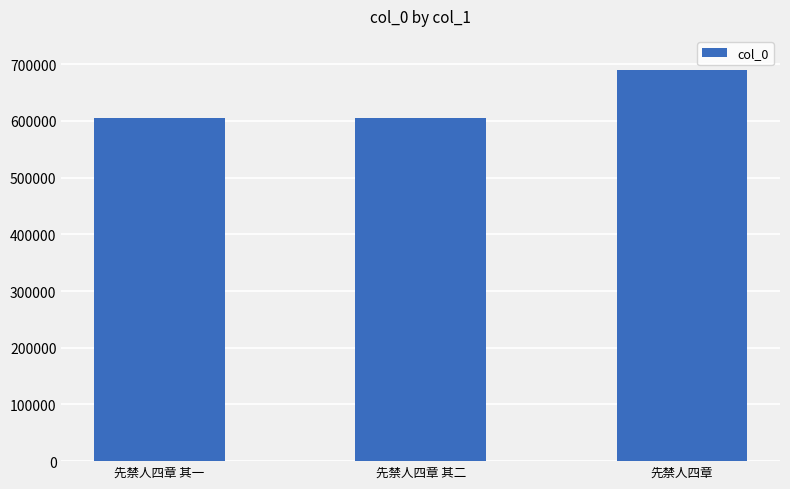

Which category has the highest value across all series?

先禁人四章